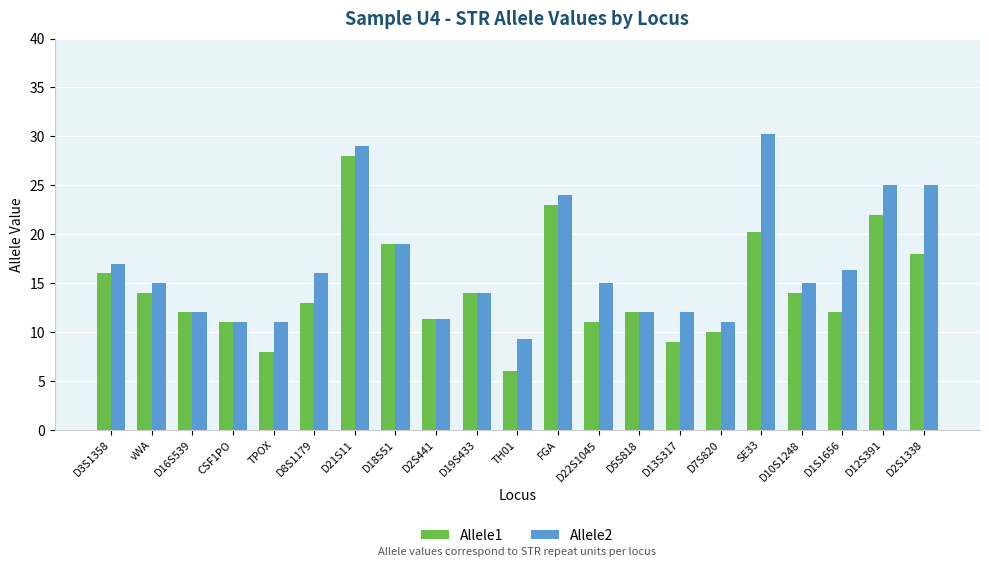

At TH01, list the series in order from largest to smallest.

Allele2, Allele1